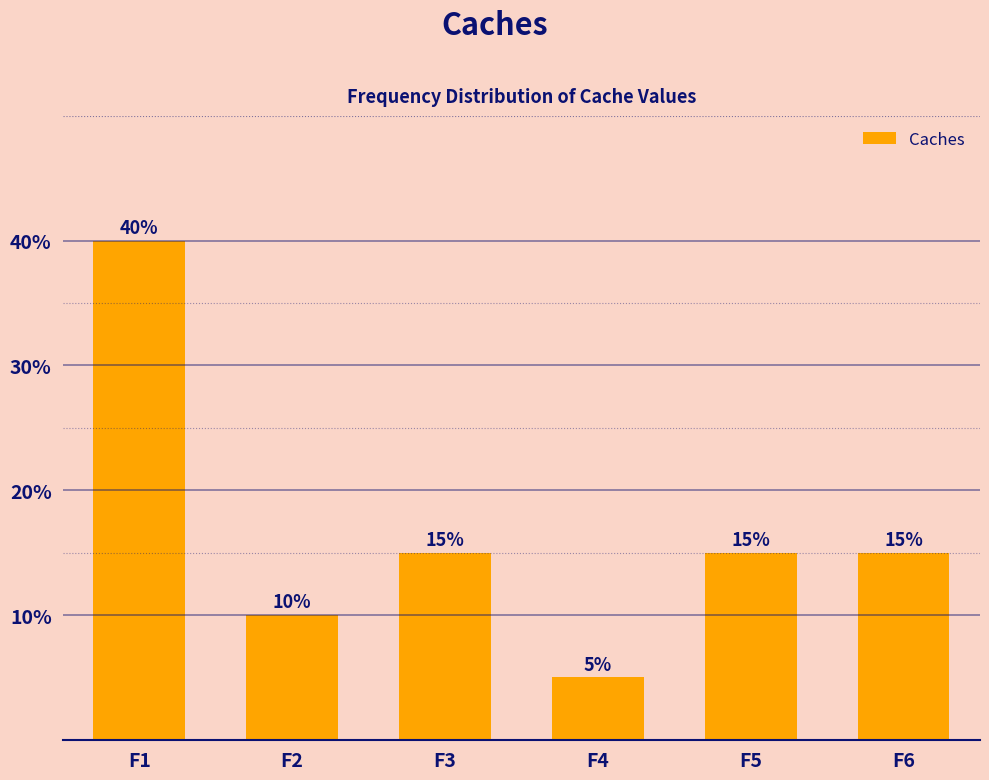

Reading left to right, transcribe all the data shown in this chart.

40	10	15	5	15	15